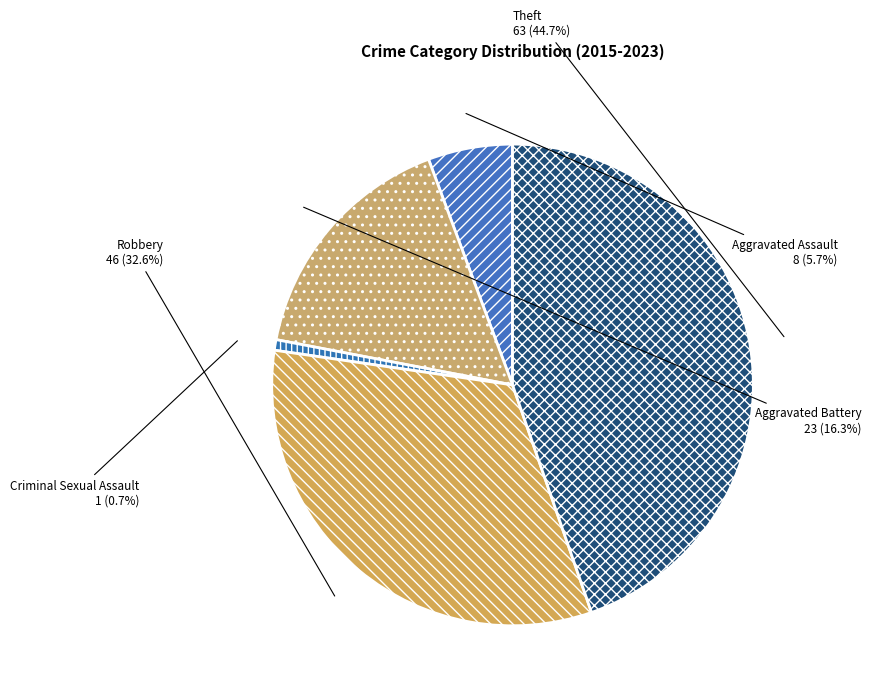

How many segments does this pie chart have?

5